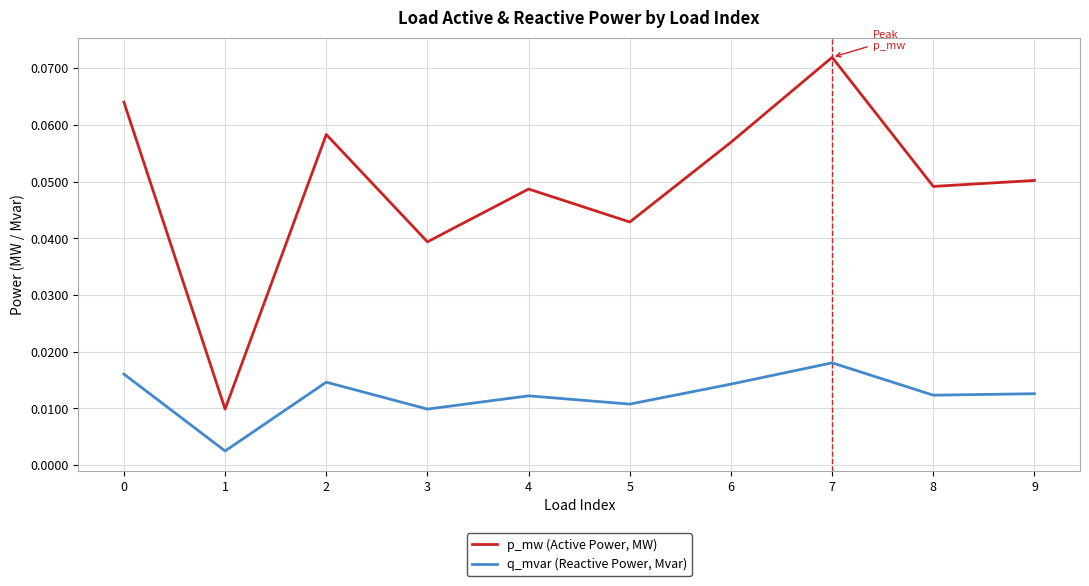

How many p_mw (Active Power, MW) values are between 0 and 1?

10